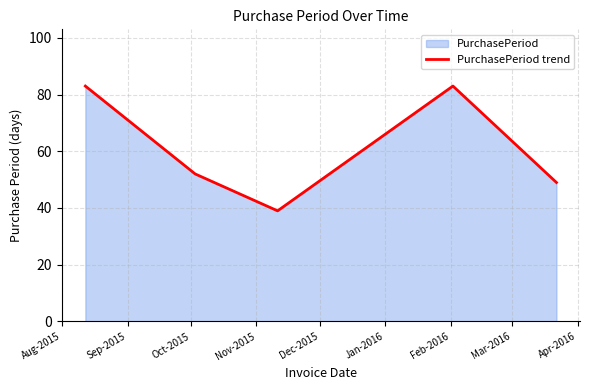

What is the maximum value shown in the chart?

83